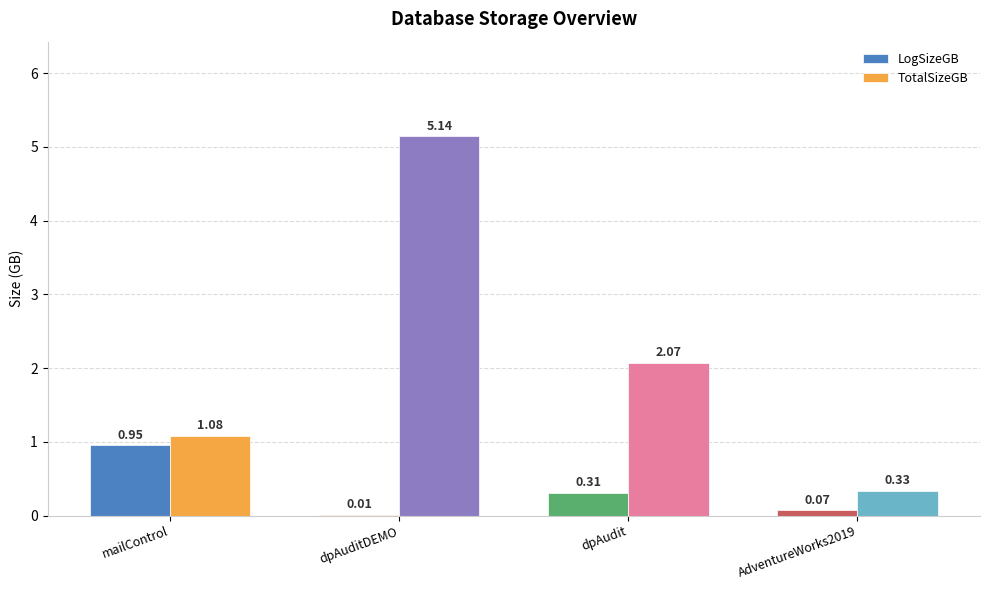

The TotalSizeGB series shows 3.1 at dpAudit. True or false?

False